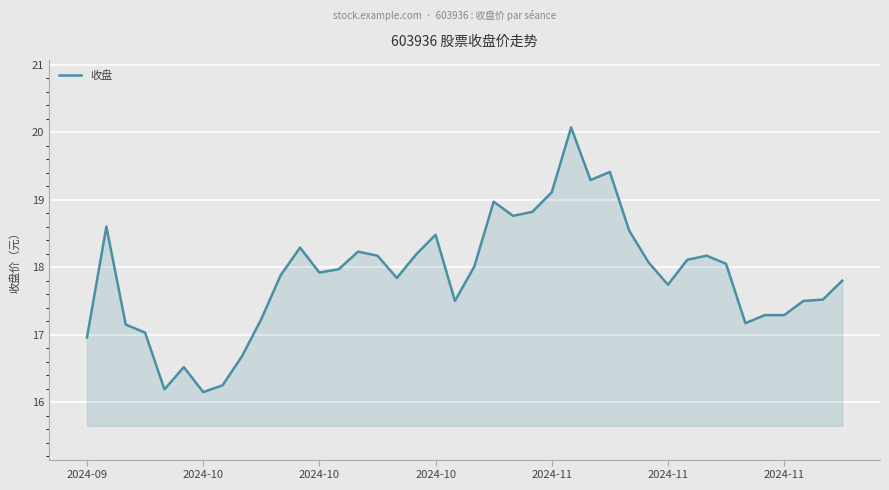

What is the maximum value shown in the chart?

20.1